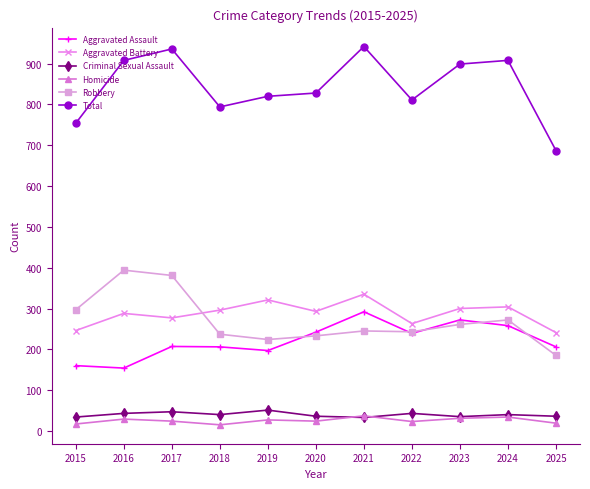

The Total series shows 1277 at 2022. True or false?

False